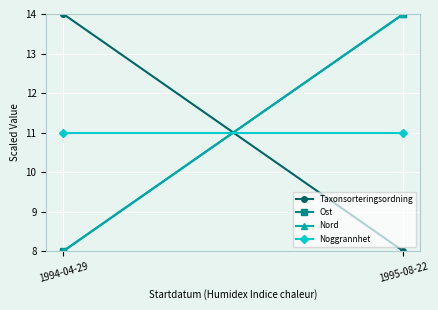

Reading left to right, extract all data points from this chart.

Taxonsorteringsordning: 14	8
Ost: 8	14
Nord: 8	14
Noggrannhet: 11	11